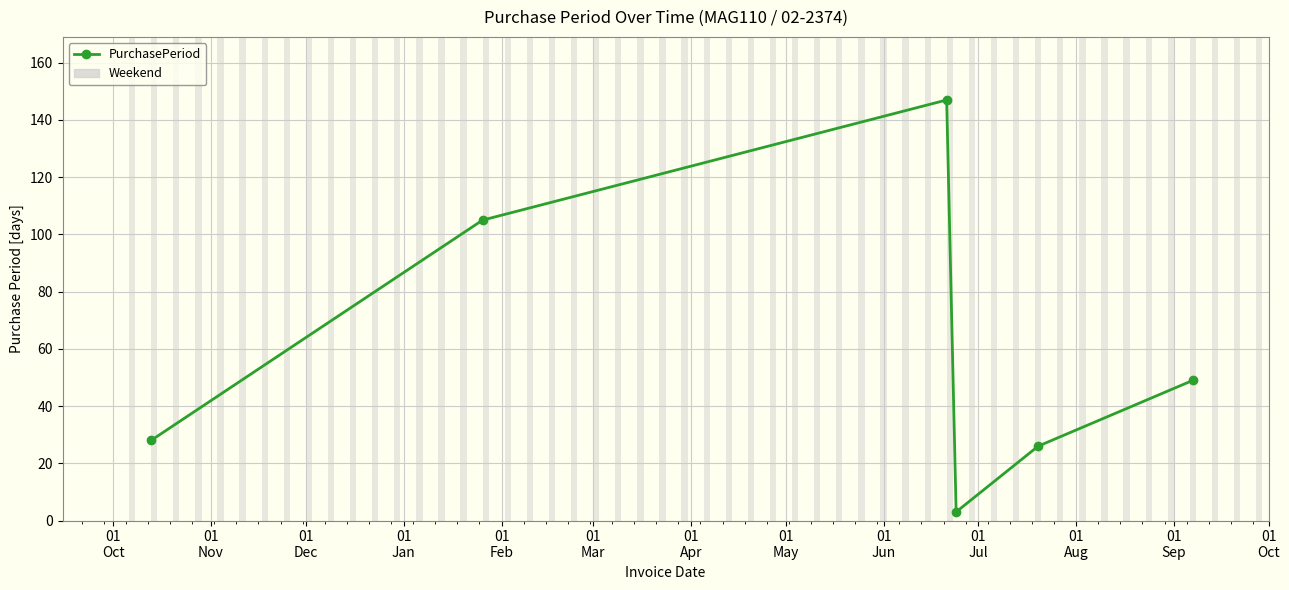

What is the value of the 1st point from the left?

28